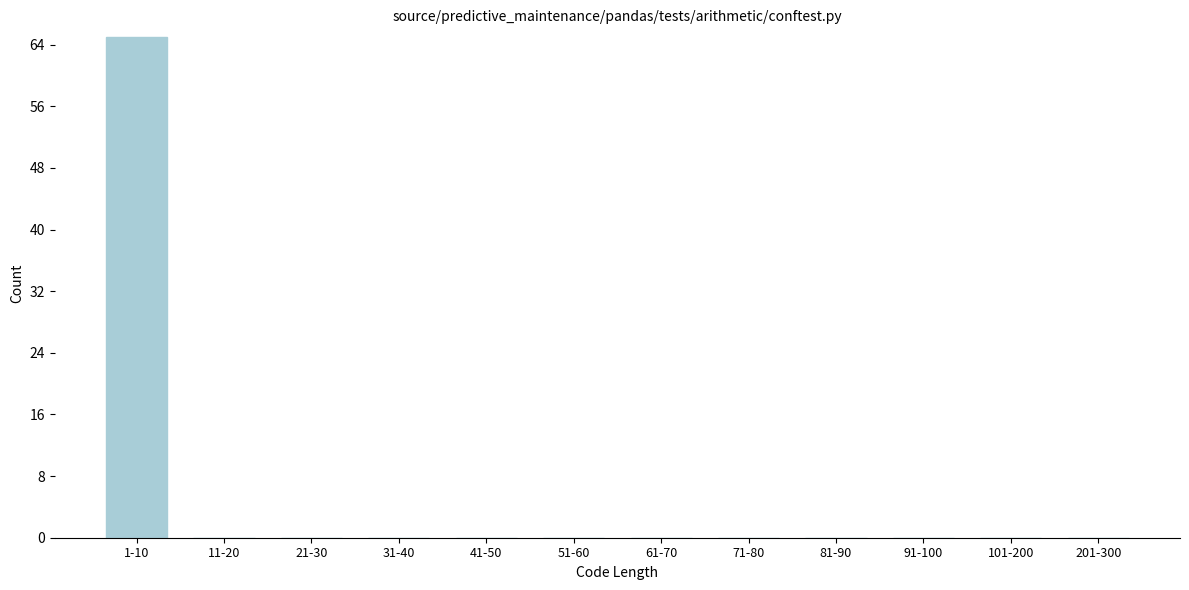

Reading left to right, what are all the values shown in this chart?

1-10=65	11-20=0	21-30=0	31-40=0	41-50=0	51-60=0	61-70=0	71-80=0	81-90=0	91-100=0	101-200=0	201-300=0